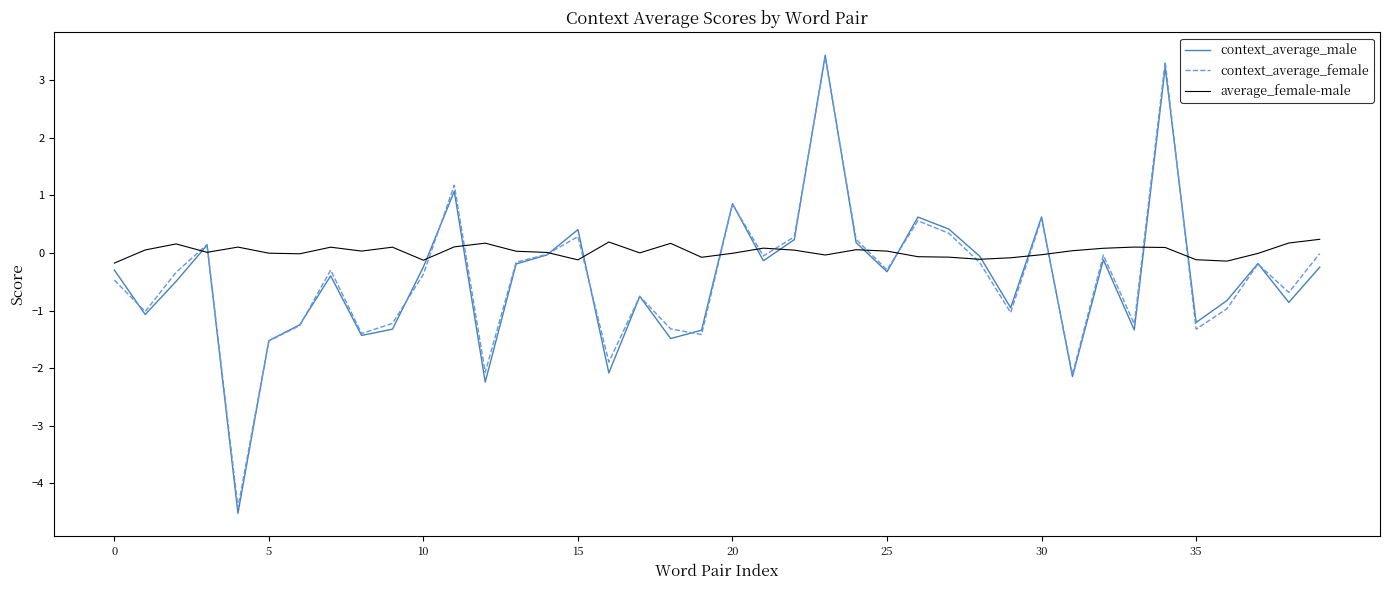

What is the average value of the context_average_male series?

-0.4